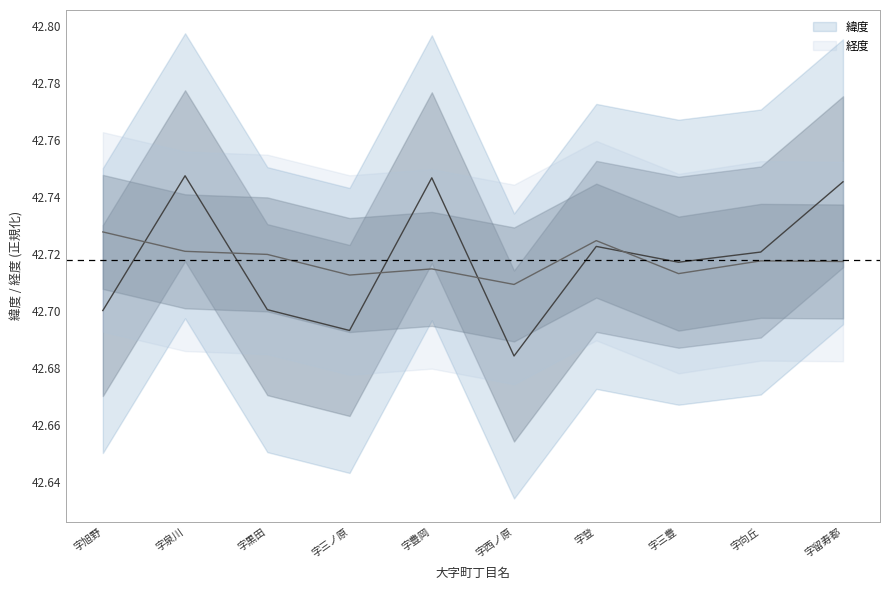

Which category has the highest value across all series?

字泉川